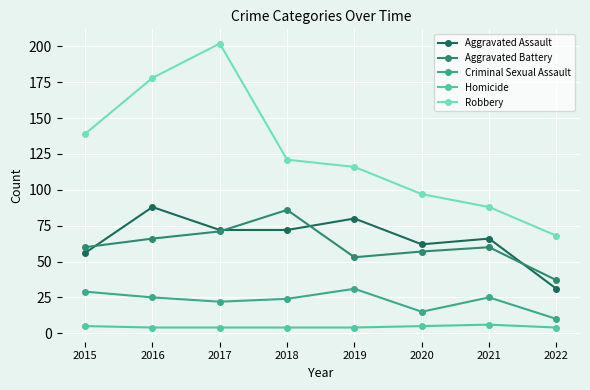

What is the lowest value of the Aggravated Battery series?

37